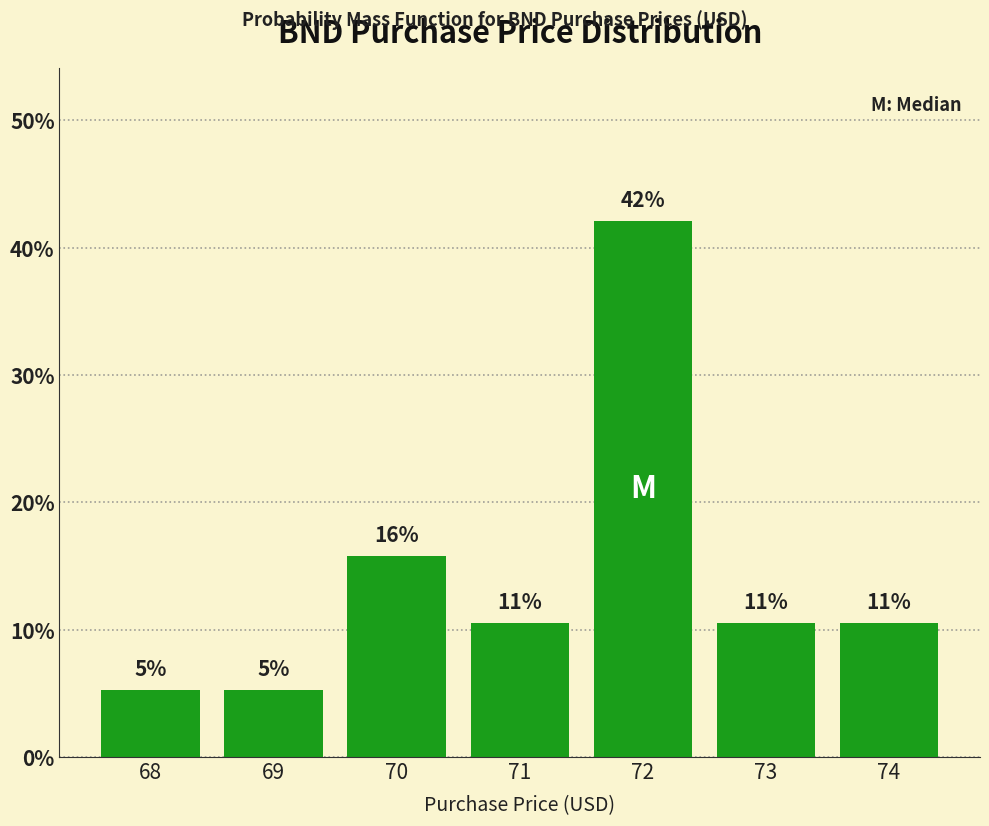

How many bars are there in total?

7